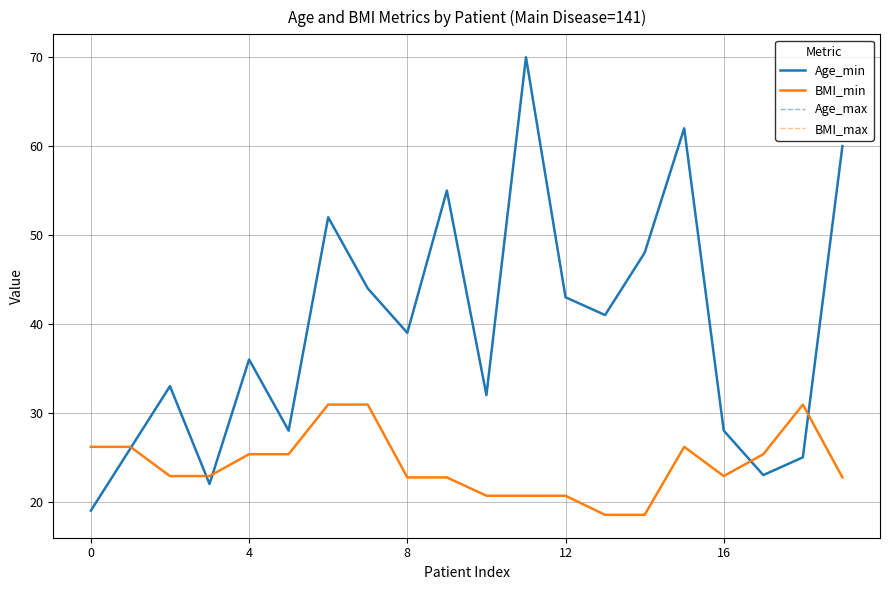

Does the chart display data point markers on the line(s)?

No